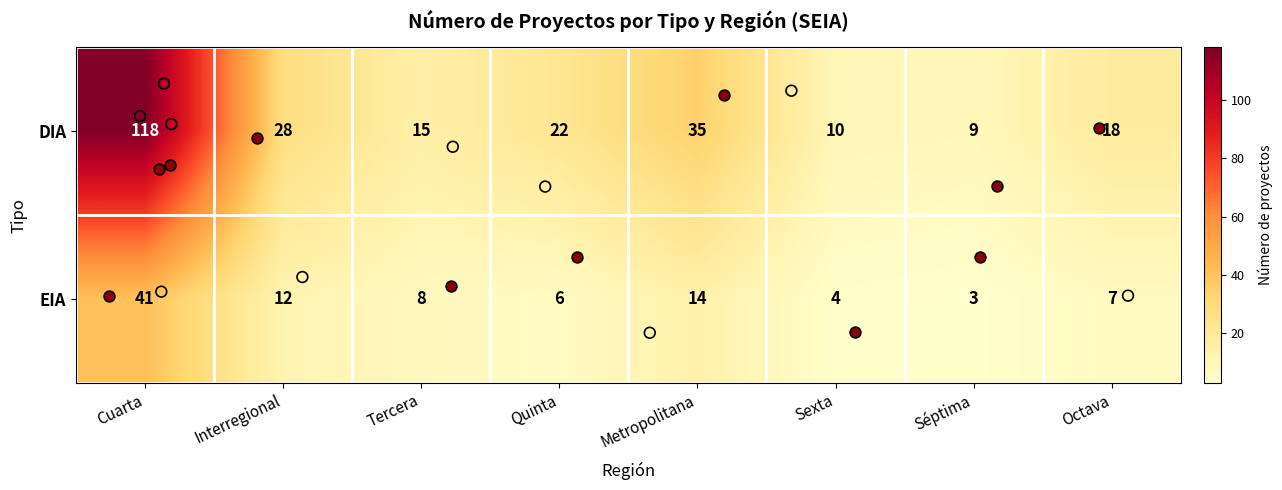

At which category does the chart reach its peak across all series?

Cuarta